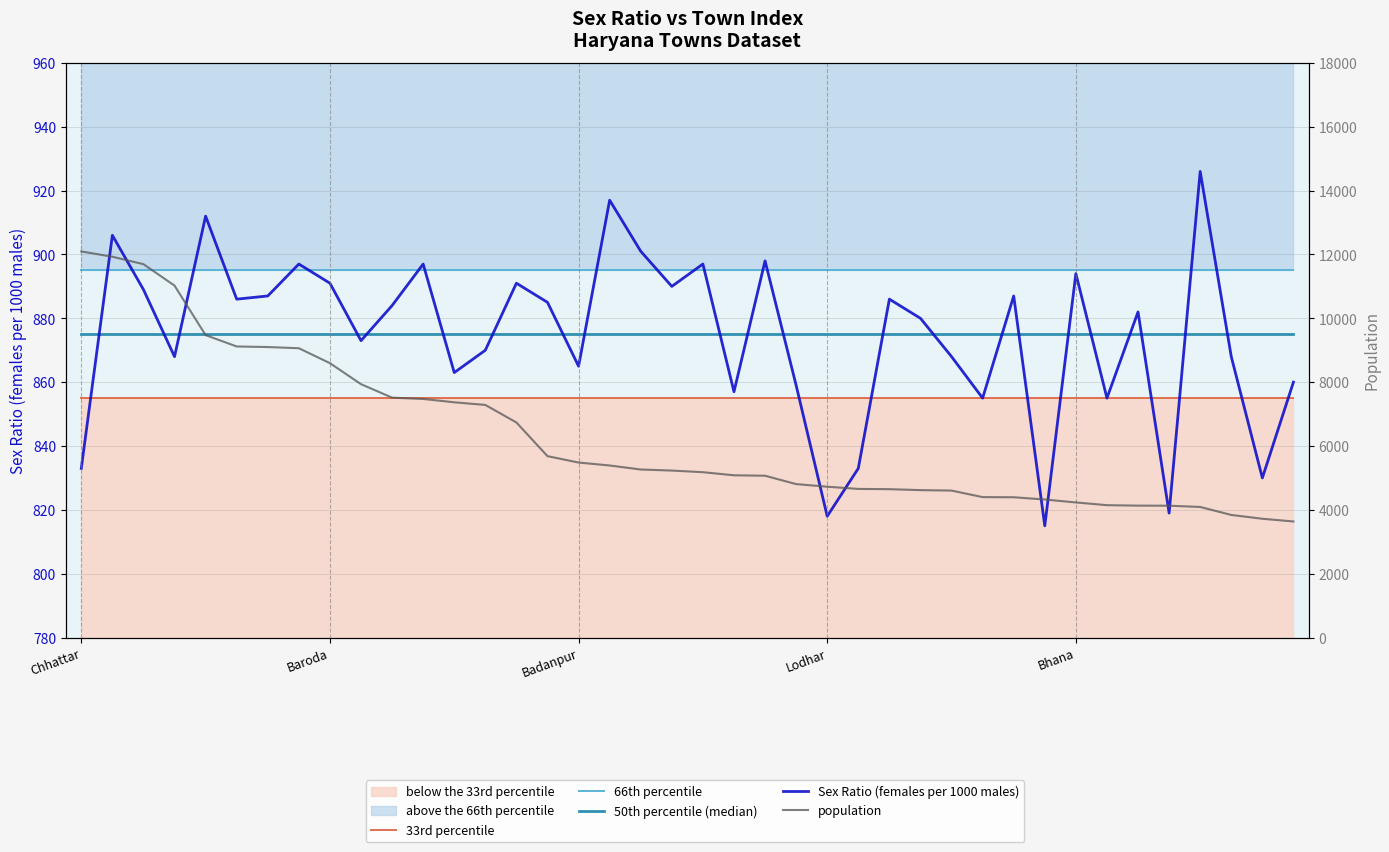

True or false: Sex Ratio (females per 1000 males) and population cross at least once.

False